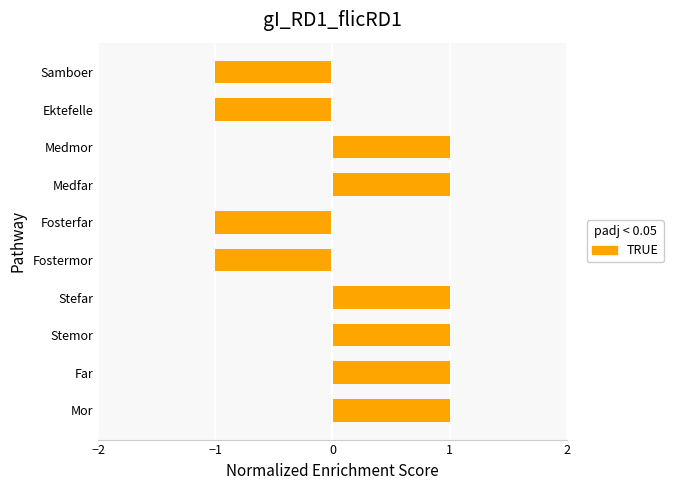

How many bars are there in total?

10